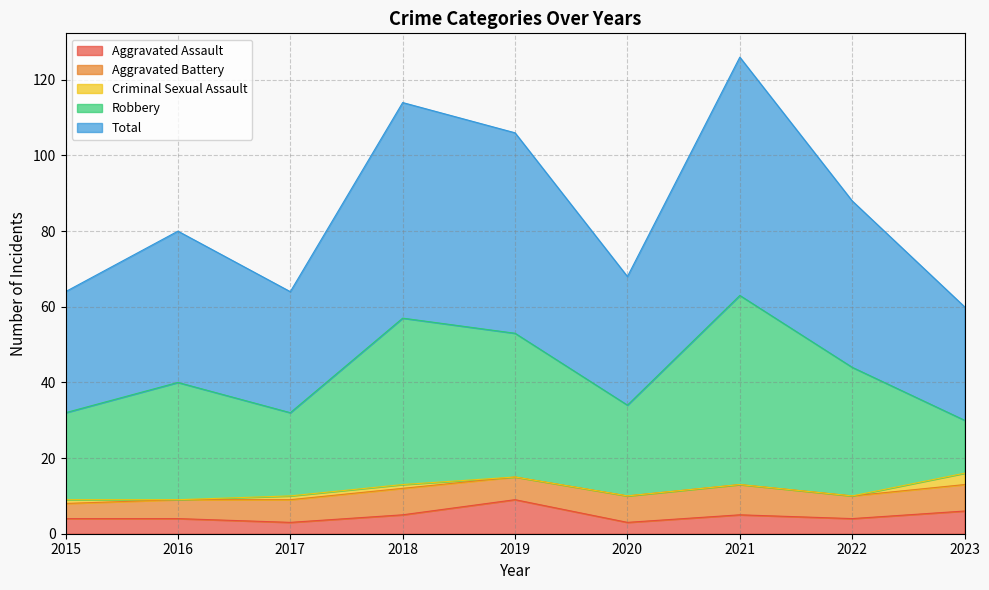

Reading right to left, what are all the values shown in this chart?

Aggravated Assault: 2023=6	2022=4	2021=5	2020=3	2019=9	2018=5	2017=3	2016=4	2015=4
Aggravated Battery: 2023=7	2022=6	2021=8	2020=7	2019=6	2018=7	2017=6	2016=5	2015=4
Criminal Sexual Assault: 2023=3	2022=0	2021=0	2020=0	2019=0	2018=1	2017=1	2016=0	2015=1
Robbery: 2023=14	2022=34	2021=50	2020=24	2019=38	2018=44	2017=22	2016=31	2015=23
Total: 2023=30	2022=44	2021=63	2020=34	2019=53	2018=57	2017=32	2016=40	2015=32